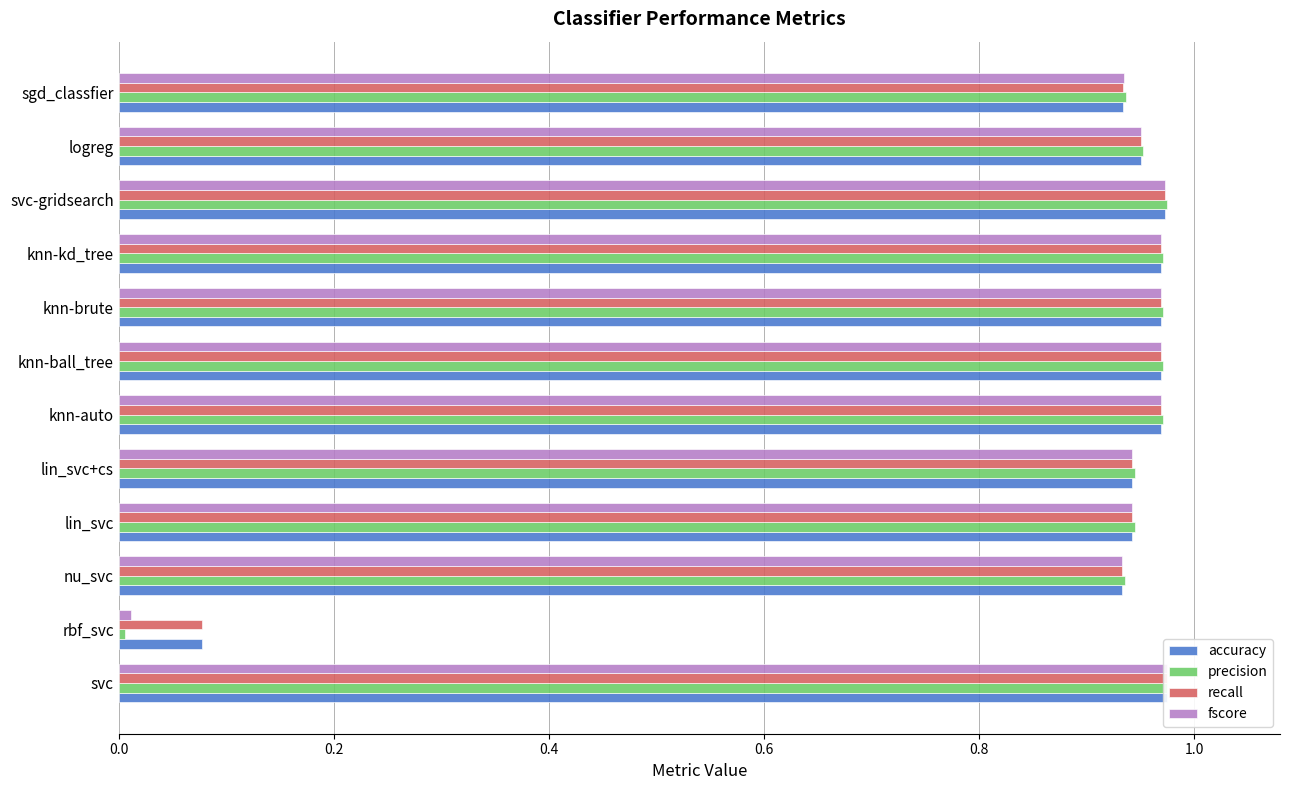

What is the minimum value for recall?

0.1